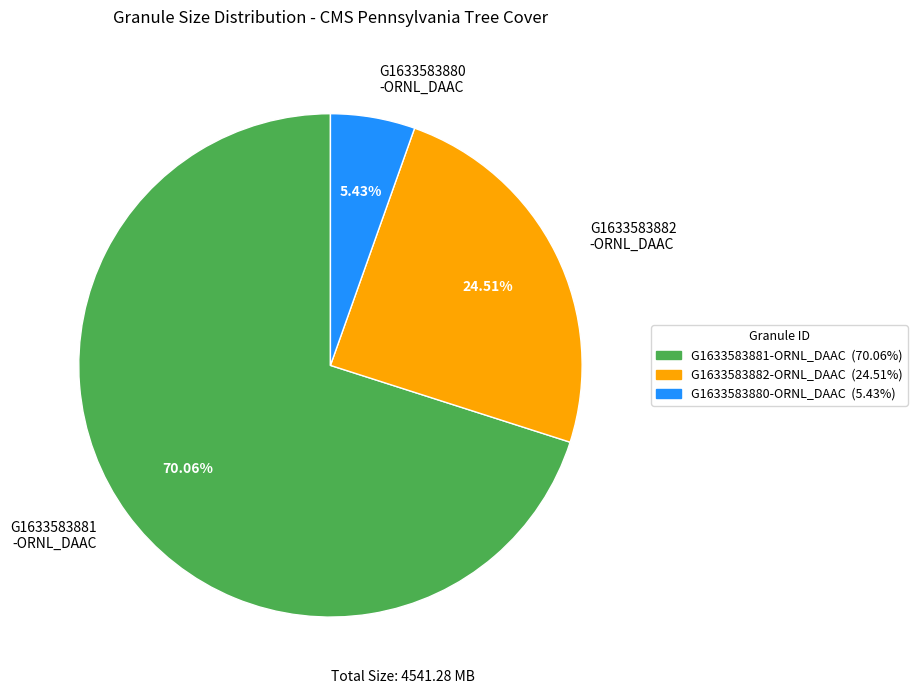

Is G1633583880 -ORNL_DAAC the majority of the pie?

No